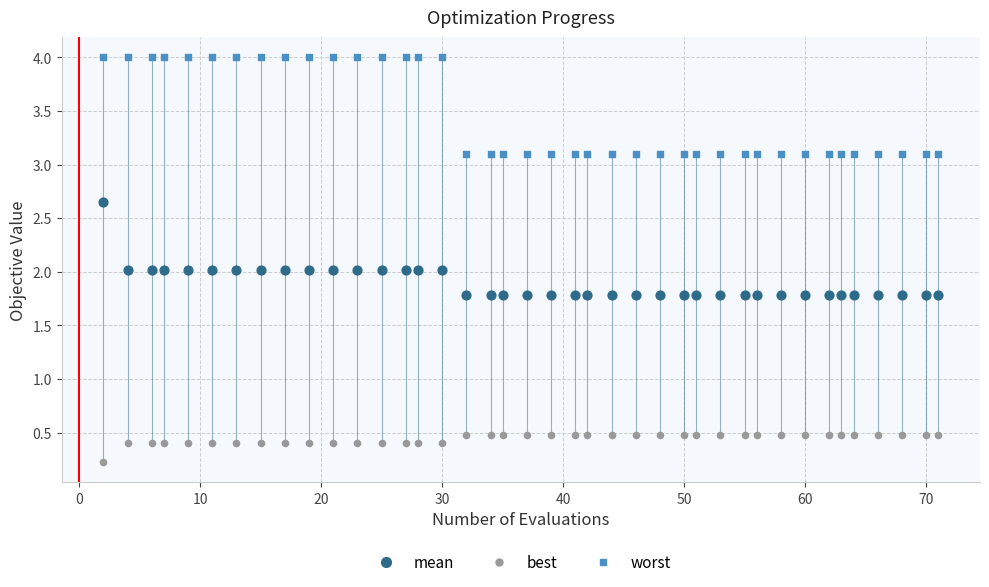

Which series has the largest Y range (max minus min)?

worst